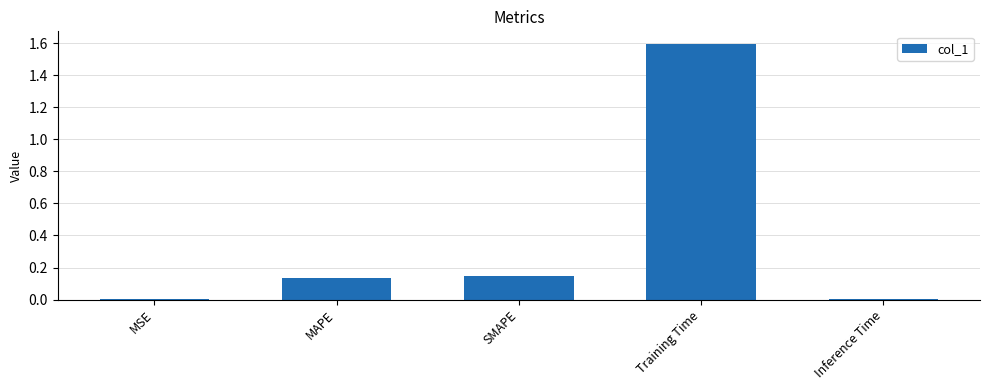

How many bars are there in total?

5